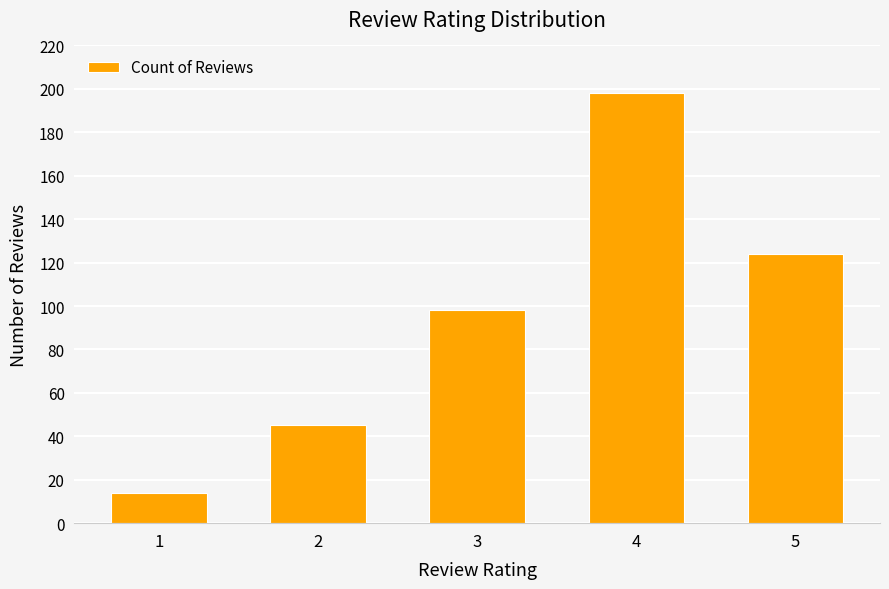

Count the number of data series in this chart.

1